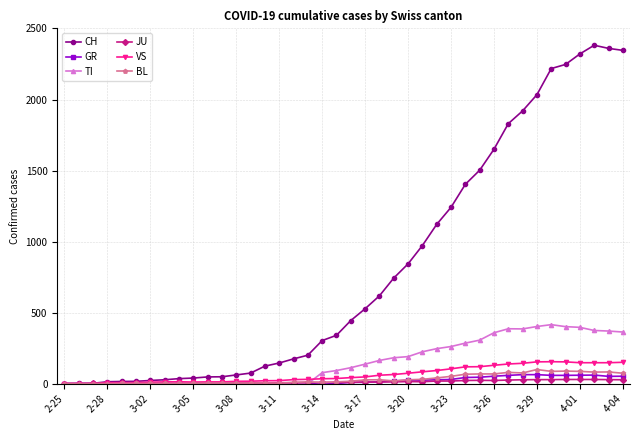

List the series in order of their peak value, highest first.

CH, TI, VS, BL, GR, JU